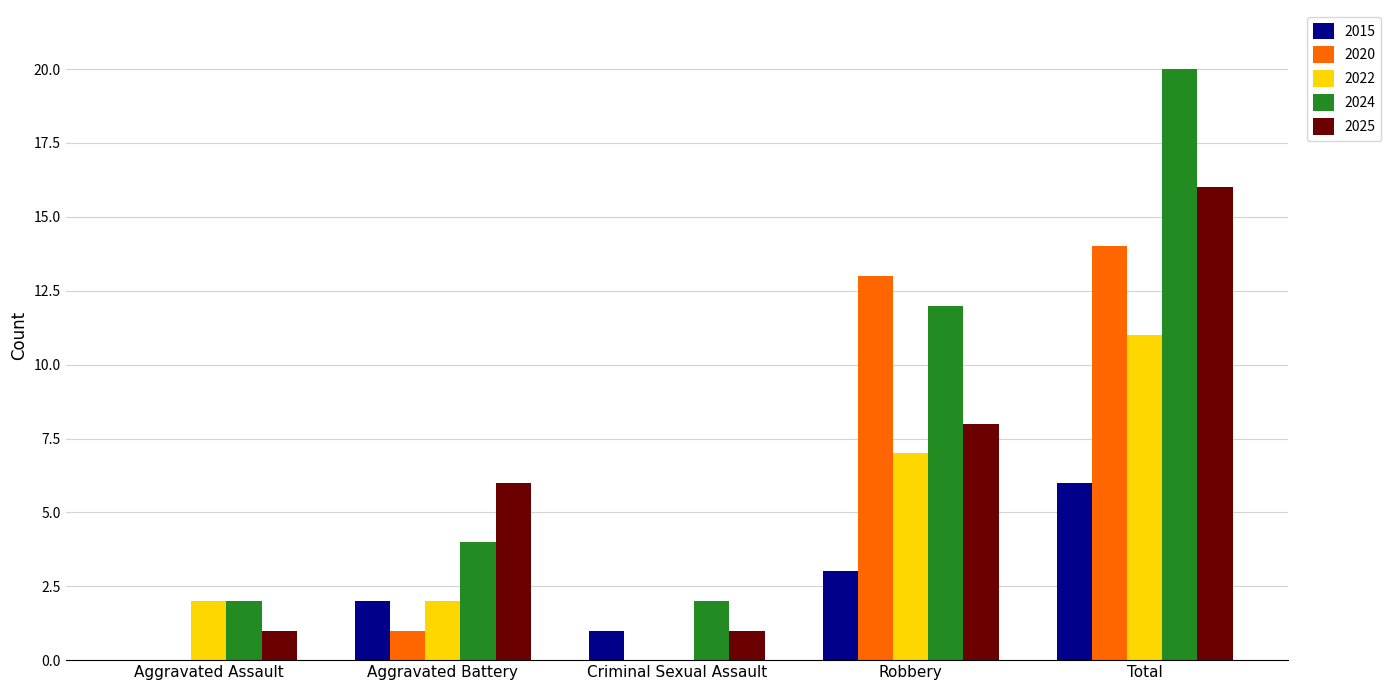

Reading right to left, extract all data points from this chart.

2015: Total=6	Robbery=3	Criminal Sexual Assault=1	Aggravated Battery=2	Aggravated Assault=0
2020: Total=14	Robbery=13	Criminal Sexual Assault=0	Aggravated Battery=1	Aggravated Assault=0
2022: Total=11	Robbery=7	Criminal Sexual Assault=0	Aggravated Battery=2	Aggravated Assault=2
2024: Total=20	Robbery=12	Criminal Sexual Assault=2	Aggravated Battery=4	Aggravated Assault=2
2025: Total=16	Robbery=8	Criminal Sexual Assault=1	Aggravated Battery=6	Aggravated Assault=1